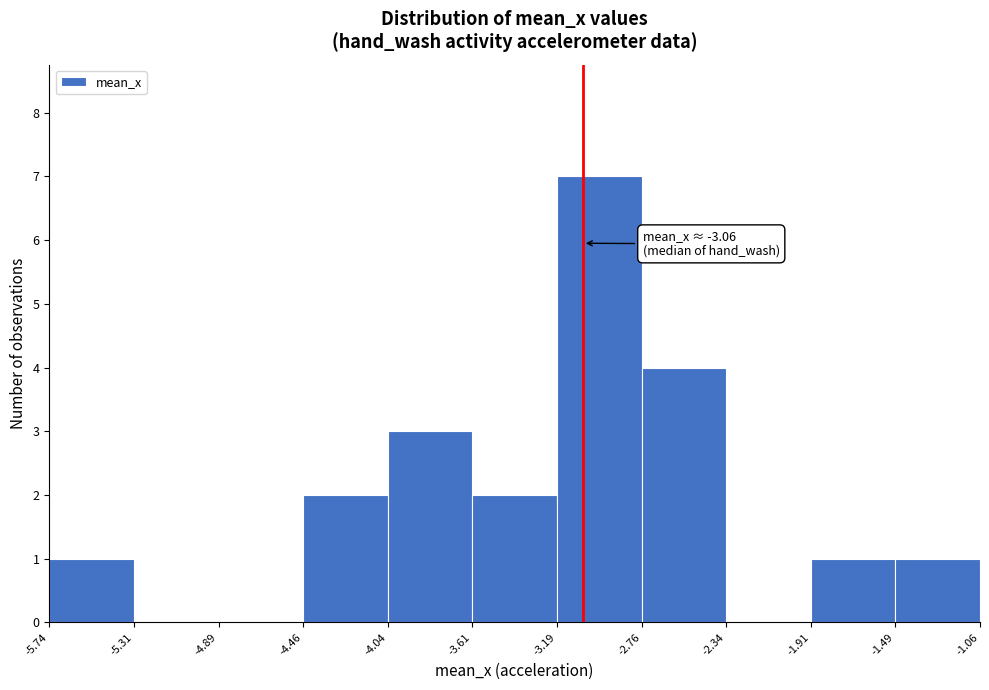

Over which range of the x-axis is the bar tallest?

-3.19 to -2.76